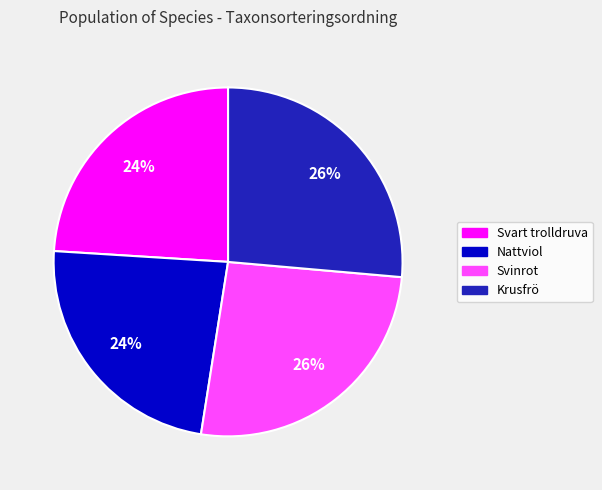

The Nattviol slice represents 24% of the pie. True or false?

True